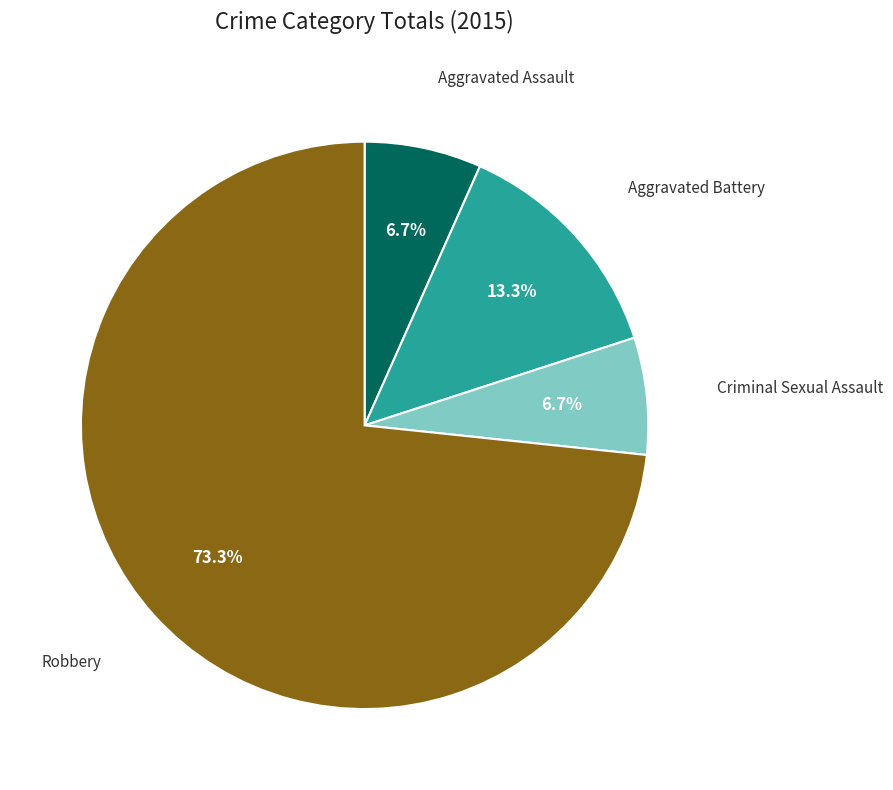

Does any single category account for the majority?

Yes